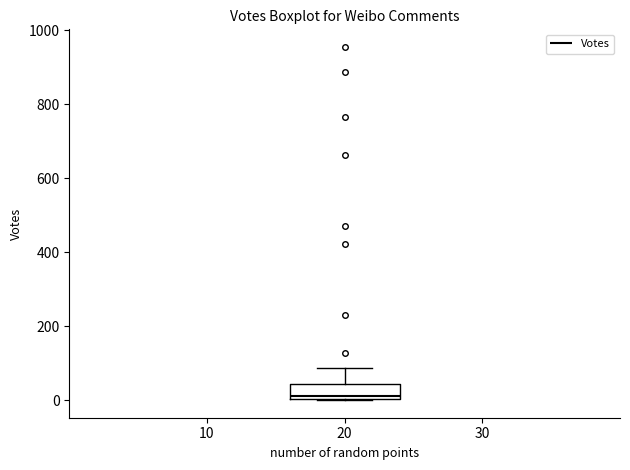

Read this box plot against the y-axis: the position of the median line, the range covered by the box, and the ends of both whiskers. The values are not printed on the chart, so give them approximately, as read against the axis.

median 20, box 0 to 40, whiskers 0 to 80